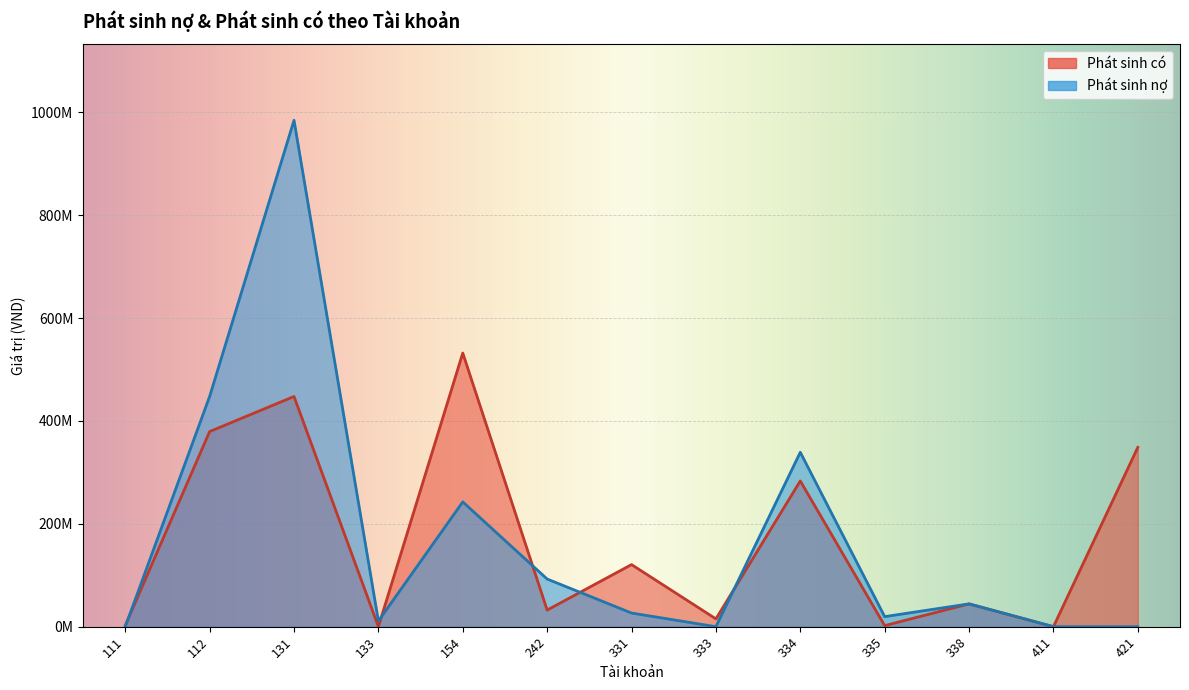

How many interior local peaks does the Phát sinh có series have?

5